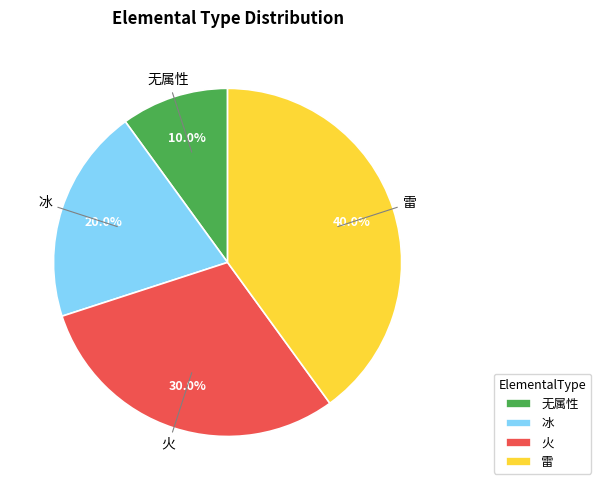

To the nearest percent, what is the average slice percentage?

25%